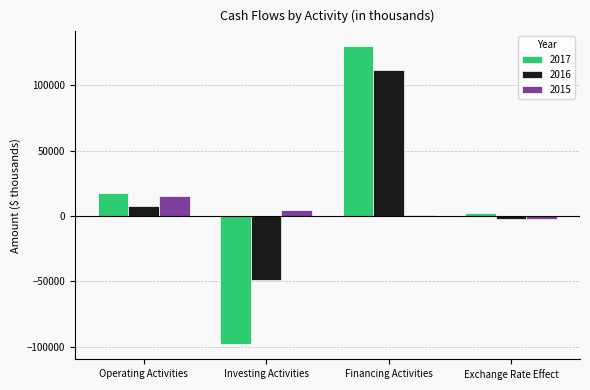

The value of 2017 at Exchange Rate Effect is 2376. True or false?

True